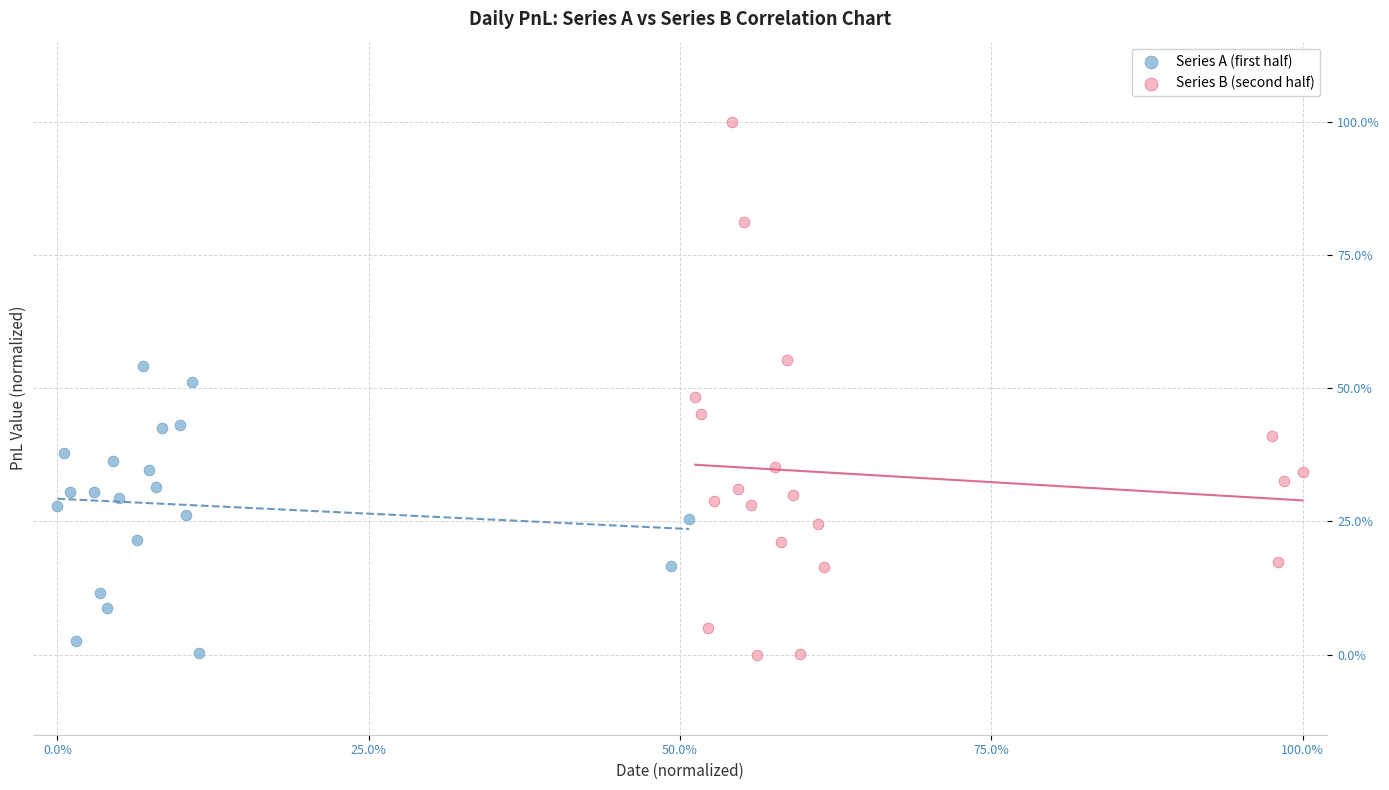

What are all the series names shown in the legend?

Series A (first half), Series B (second half)